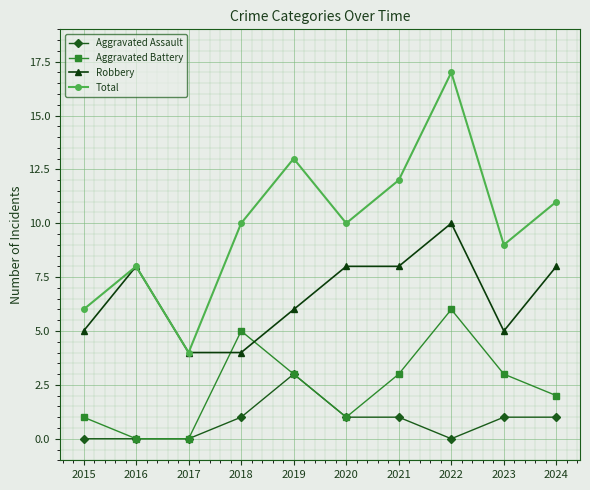

What is the difference between the Robbery values at 2023 and 2018?

1